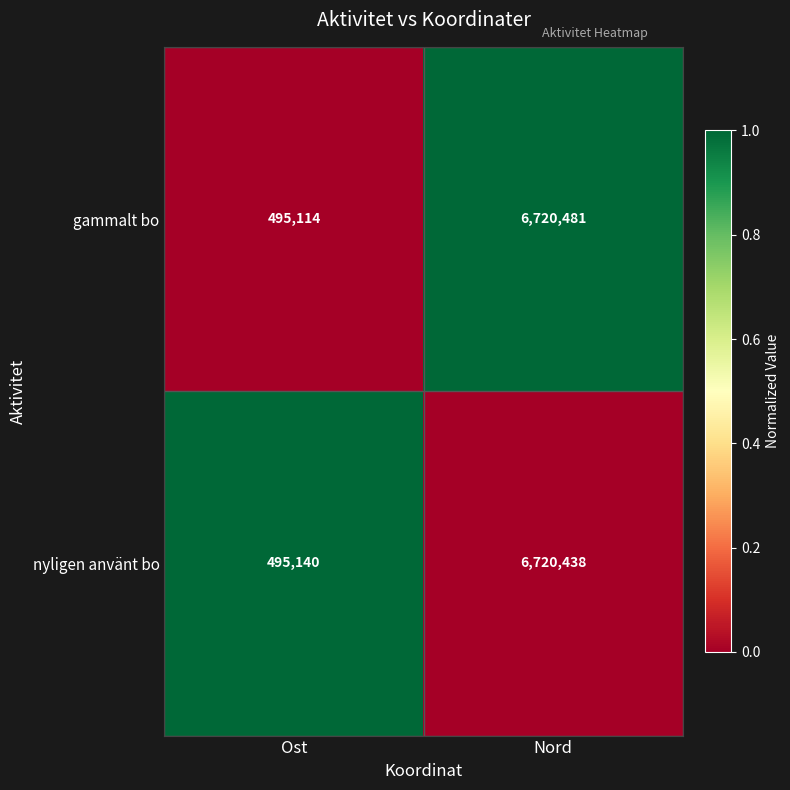

What is the difference between the maximum and minimum values in the nyligen använt bo series?

6225298